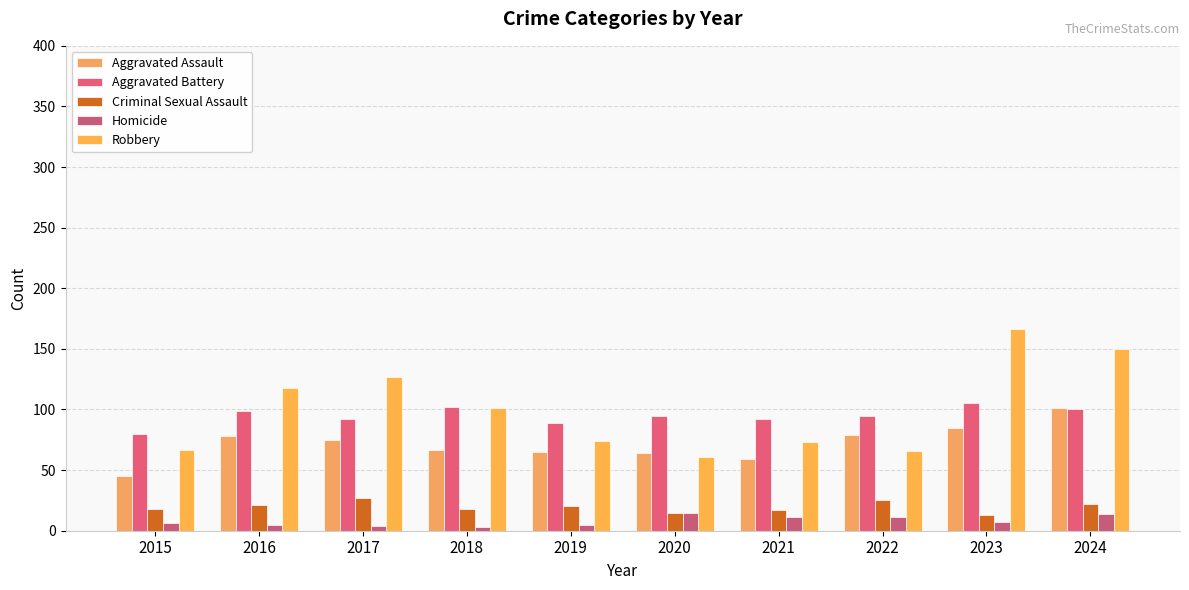

How many series are shown in this chart?

5